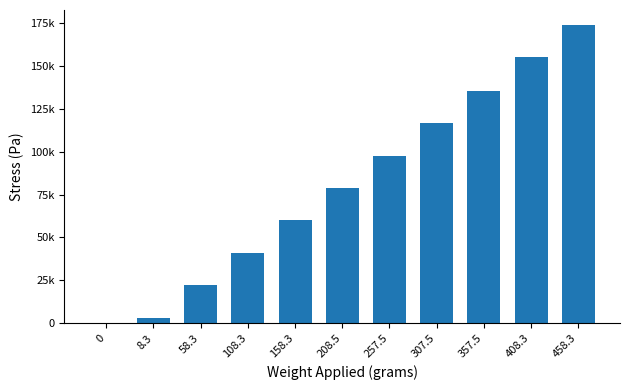

The chart shows a value of 67012.1 at 0. True or false?

False